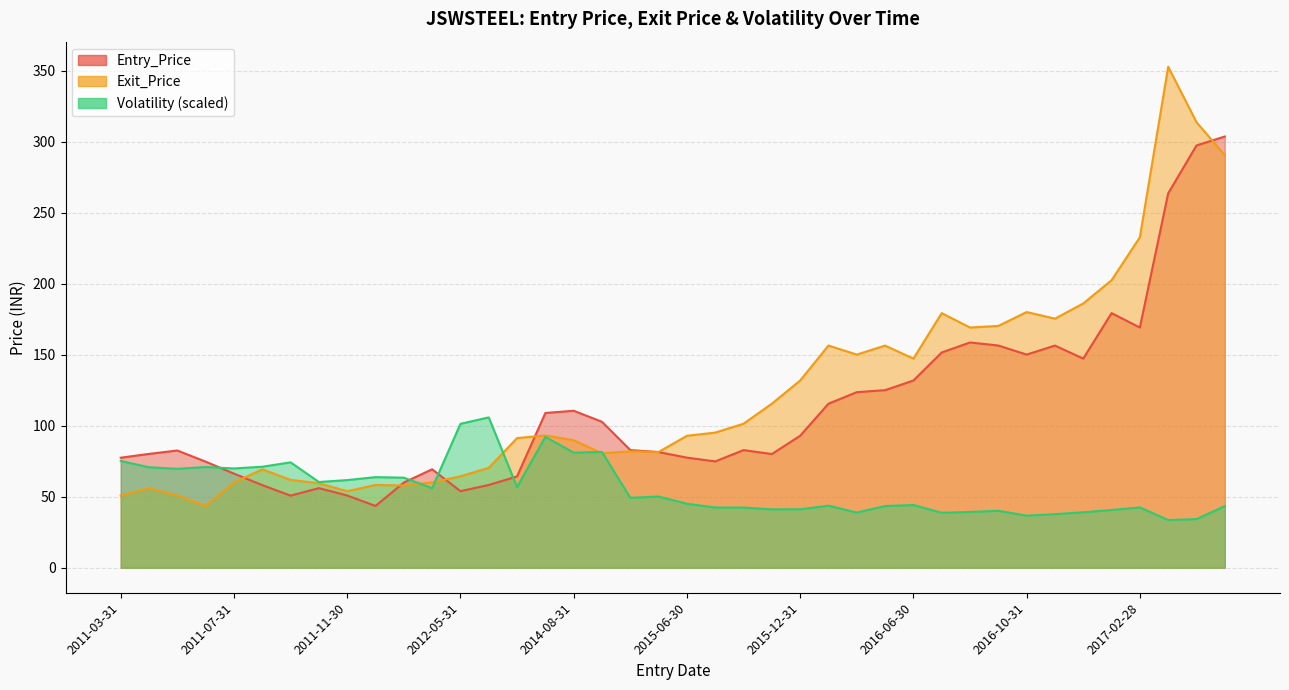

Which has a higher value, 2014-08-31 or 2011-07-31?

2014-08-31